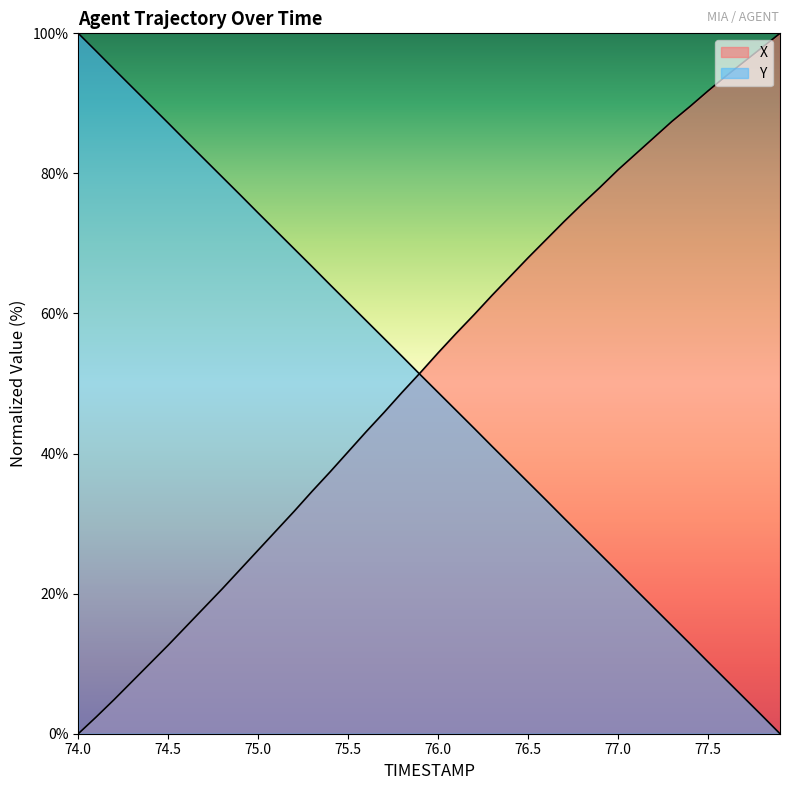

Is the value of Y at 31 greater than the value of X at 21?

No